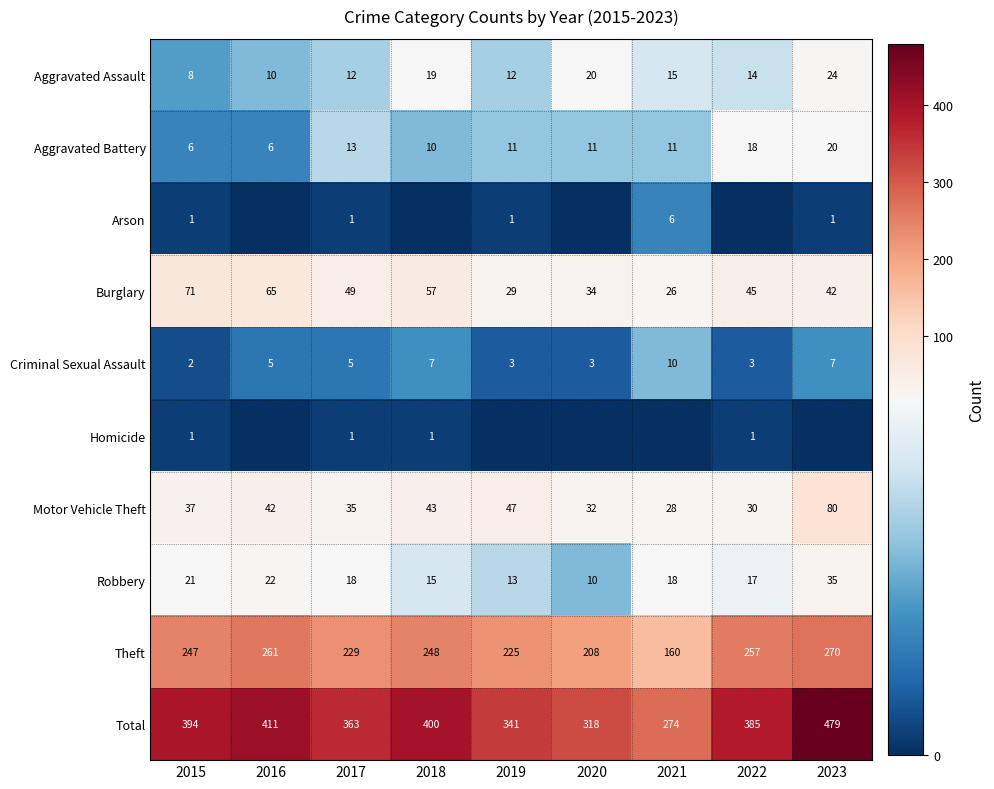

What is the highest value of the Criminal Sexual Assault series?

10